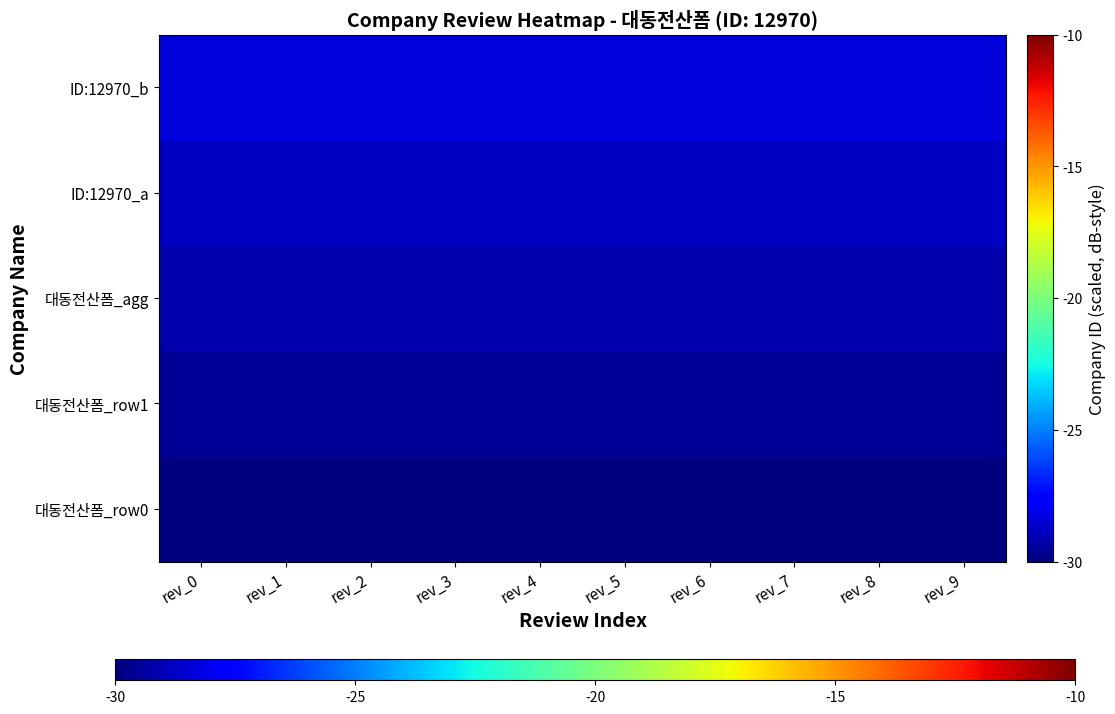

At how many categories does at least one series exceed -29?

10